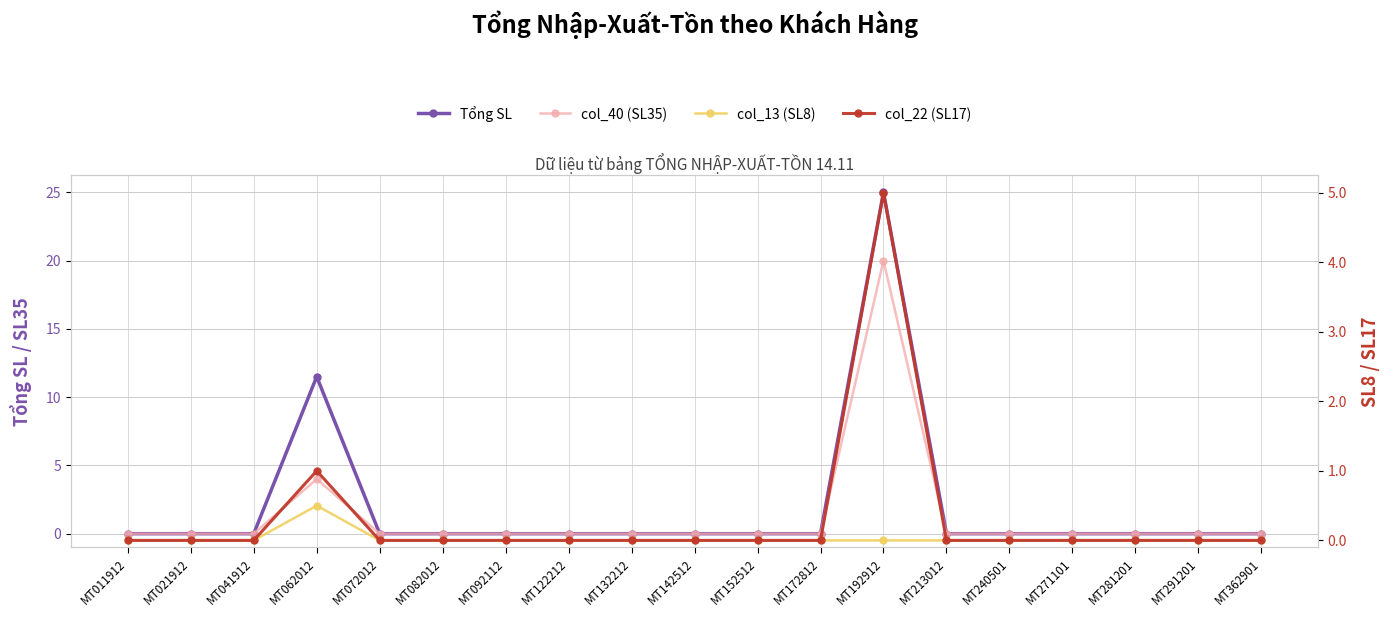

Which series has the largest range (max minus min)?

Tổng SL